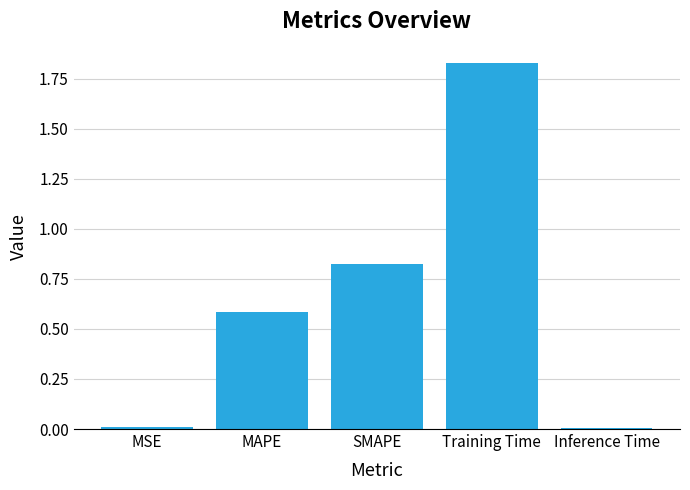

What is the sum of all values?

3.3